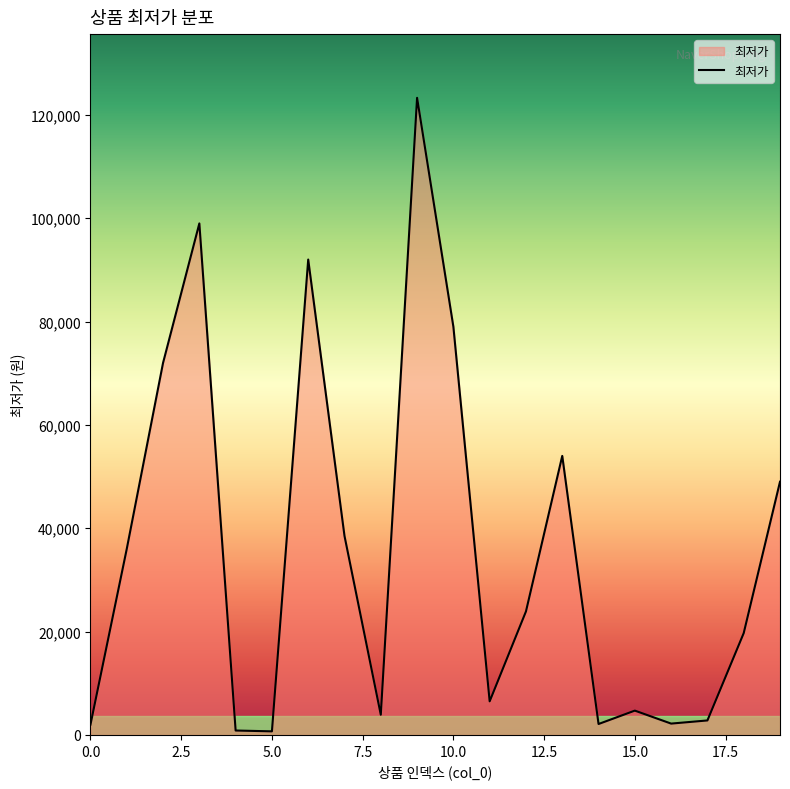

How many distinct data groups are displayed?

1